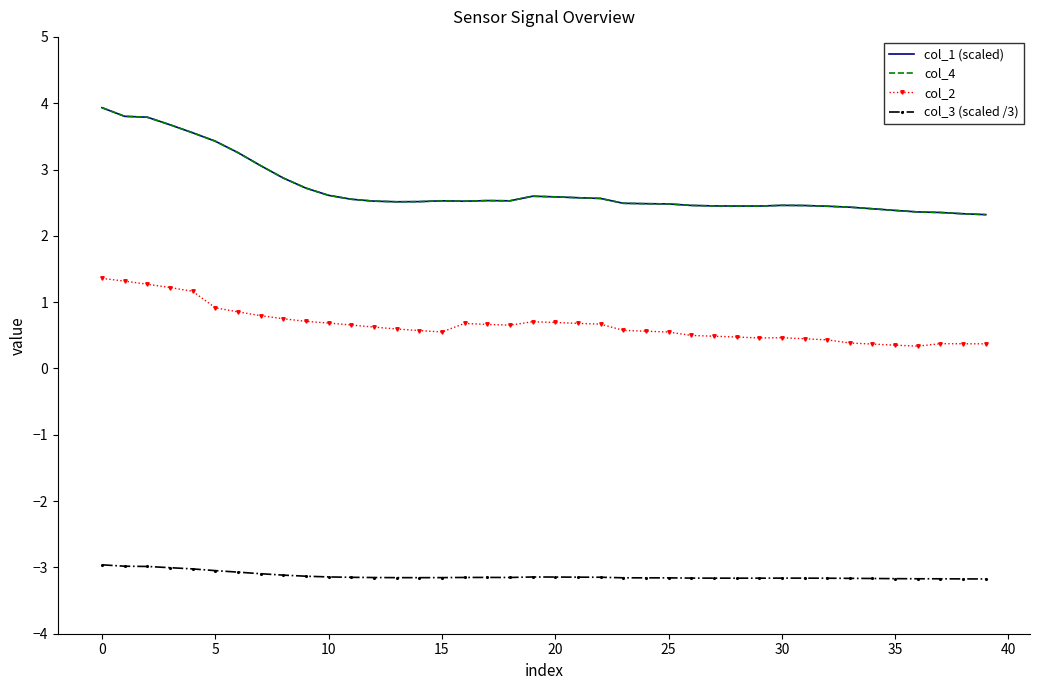

What is the difference between the second highest and second lowest values in the col_3 (scaled /3) series?

0.2